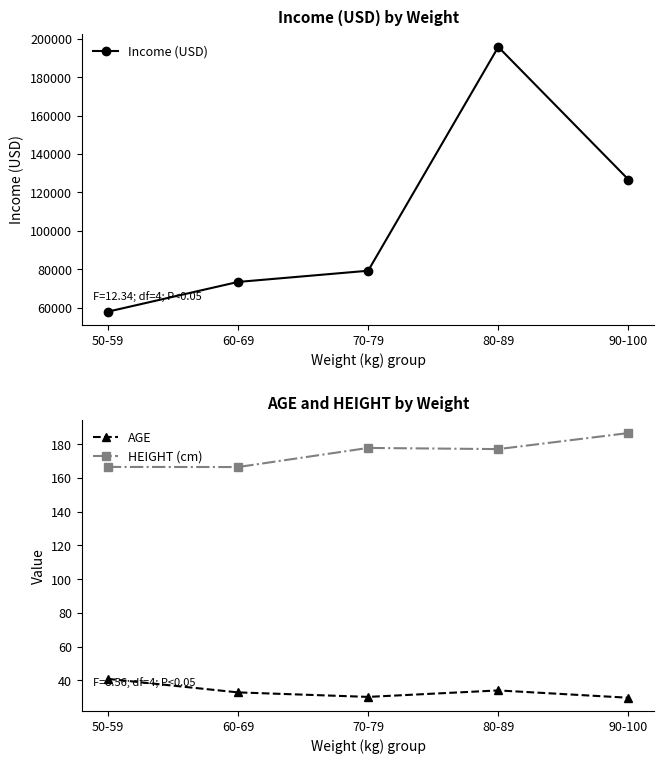

What is the greatest value displayed?

195714.3